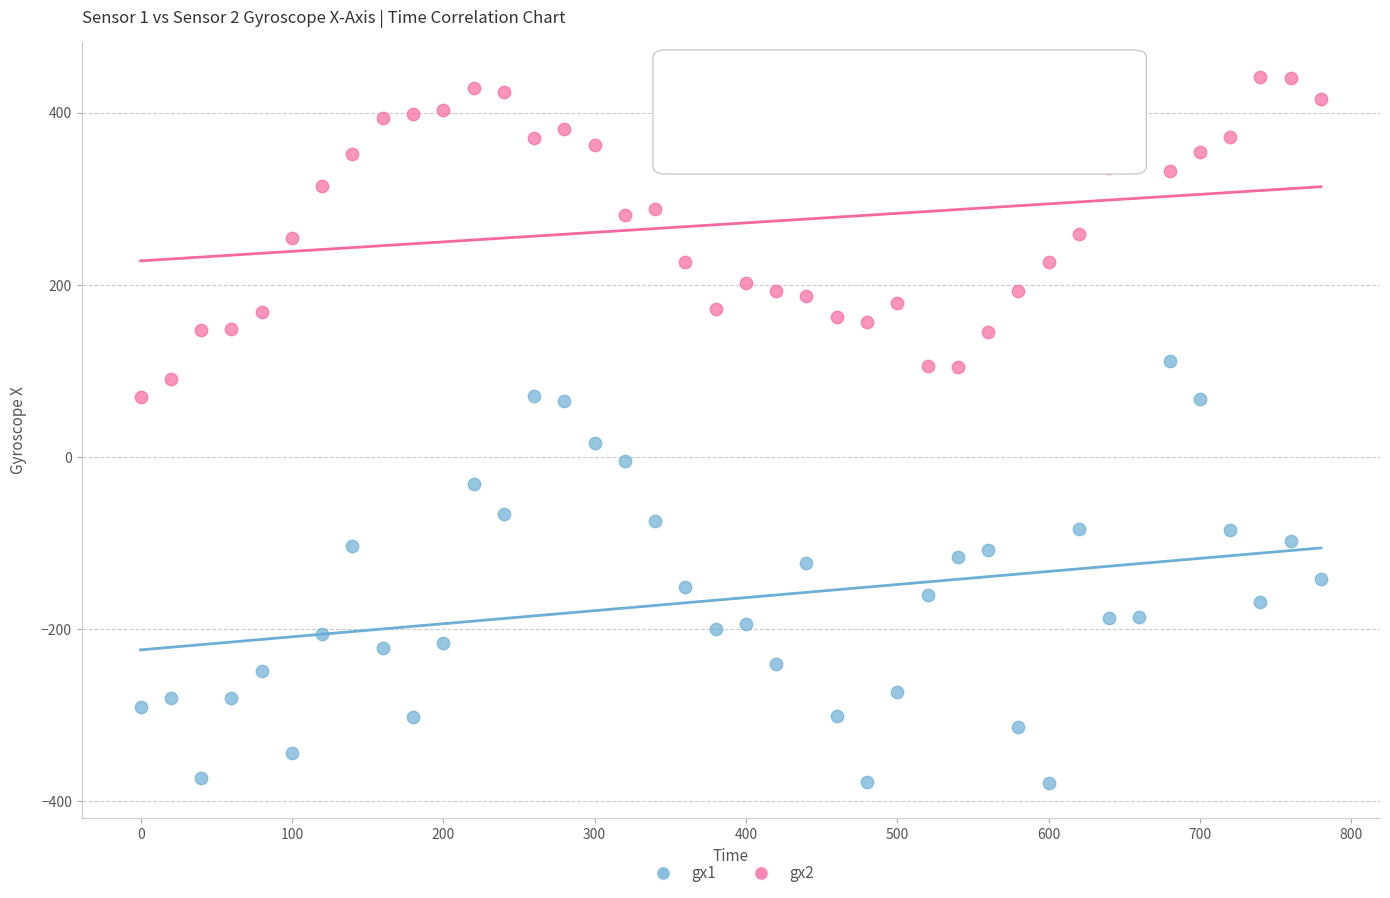

Which series has the widest spread of Y values?

gx1